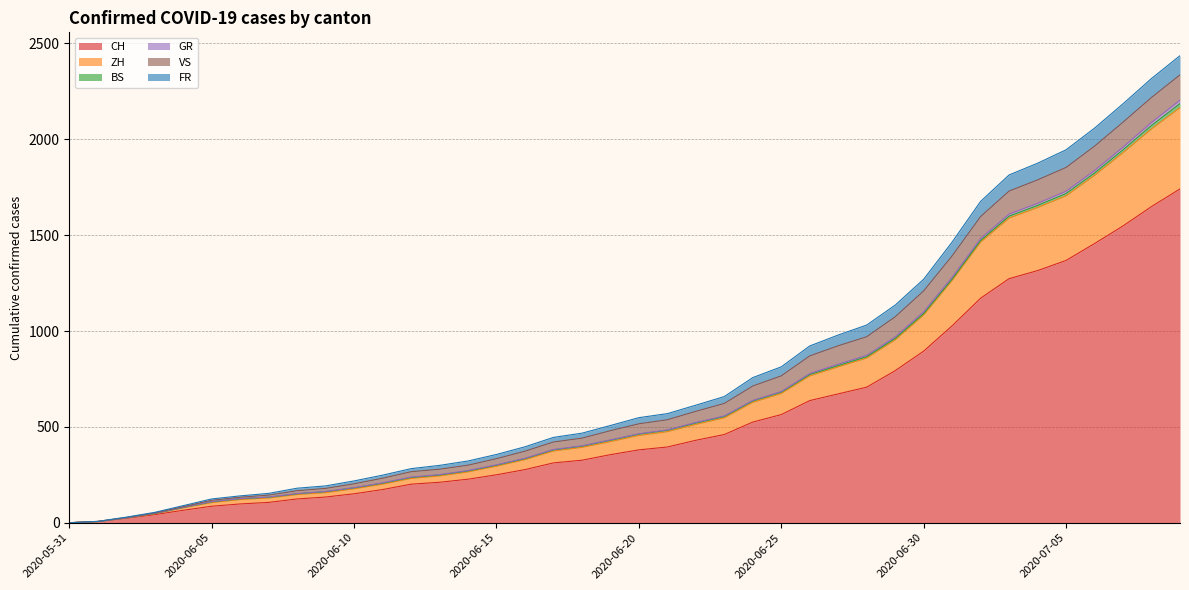

What is the highest value of the CH series?

1741